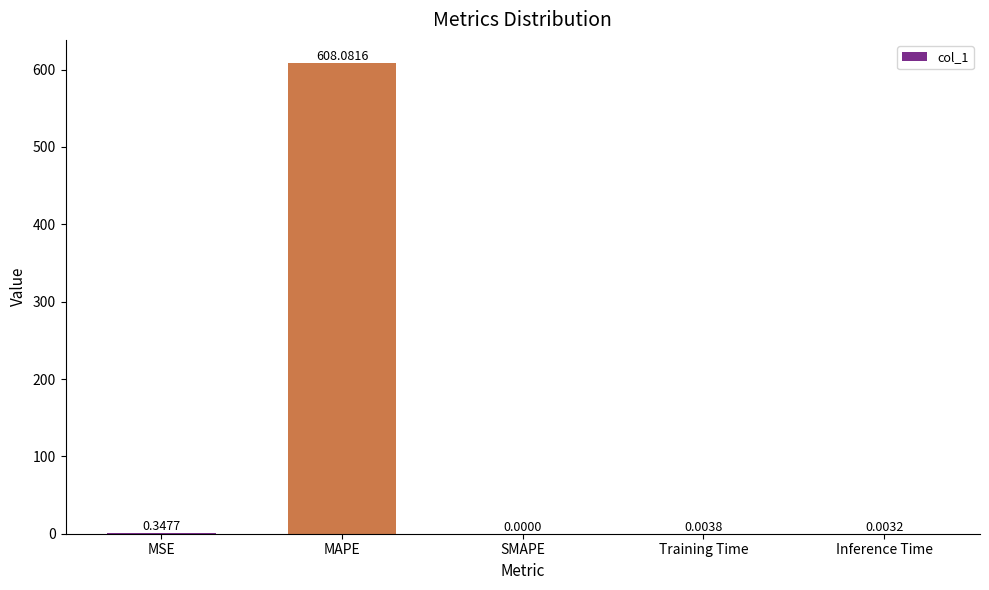

Between SMAPE and MSE, which is larger?

MSE